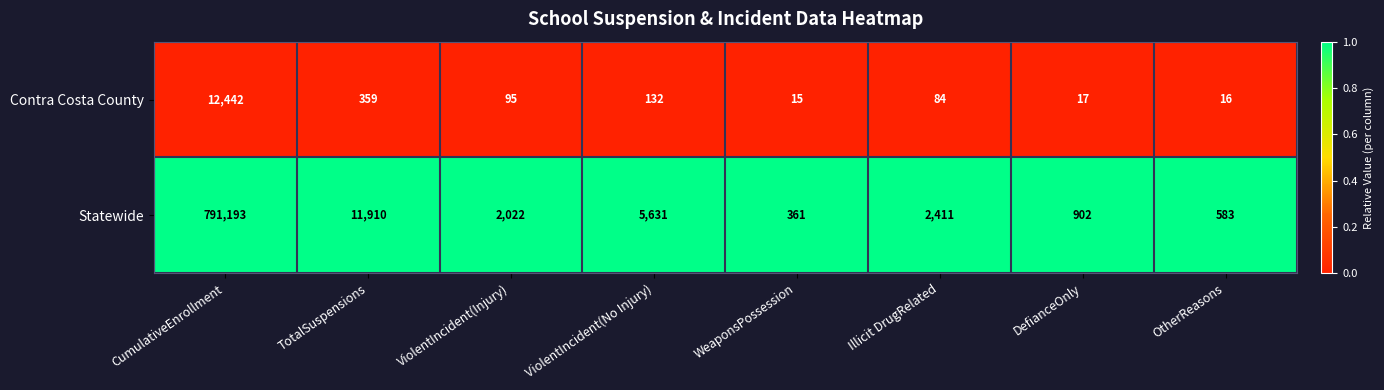

Is the value of Statewide at CumulativeEnrollment greater than the value of Contra Costa County at OtherReasons?

Yes